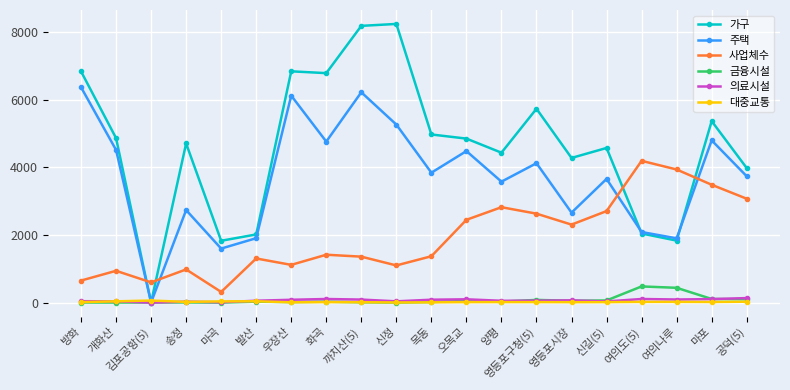

What are all the series names shown in the legend?

가구, 주택, 사업체수, 금융시설, 의료시설, 대중교통